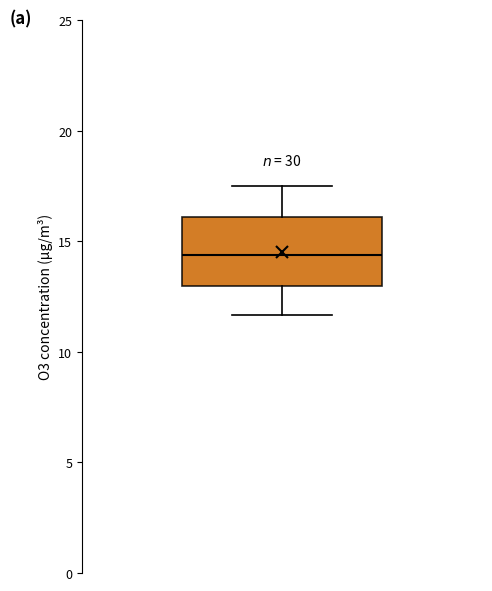

Transcribe this box plot: give where the median line is, the range the box spans, and where the two whiskers end, as read against the y-axis. The values are not printed on the chart, so give them approximately, as read against the axis.

median 14.5, box 13.0 to 16.0, whiskers 11.5 to 17.5